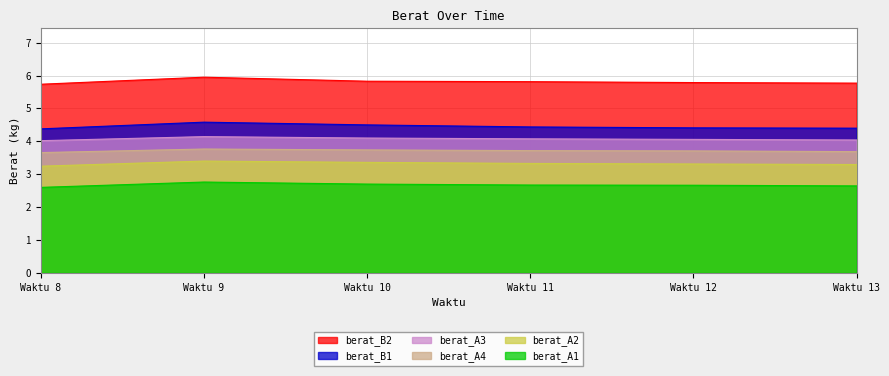

Rank the series by their maximum value, from lowest to highest.

berat_A1, berat_A2, berat_A4, berat_A3, berat_B1, berat_B2